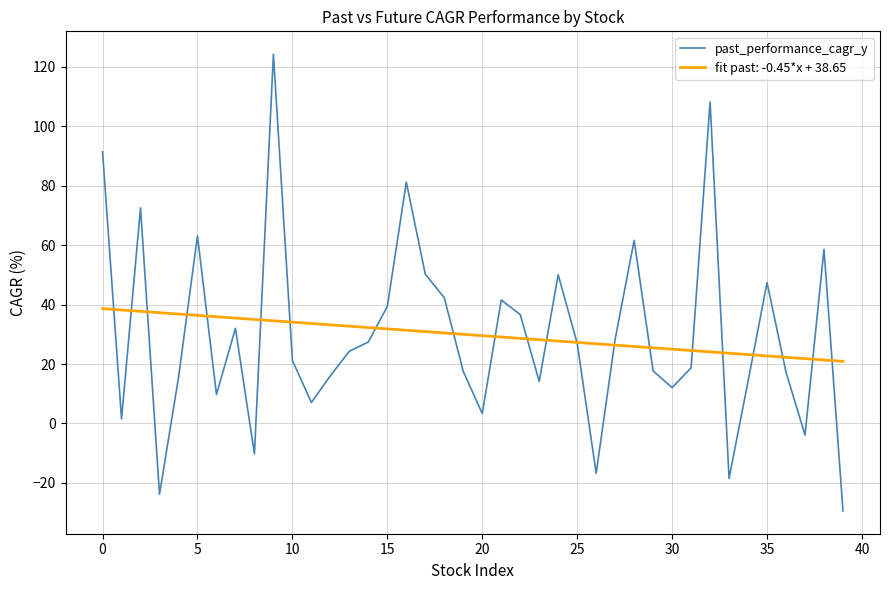

Which series has the largest range (max minus min)?

past_performance_cagr_y